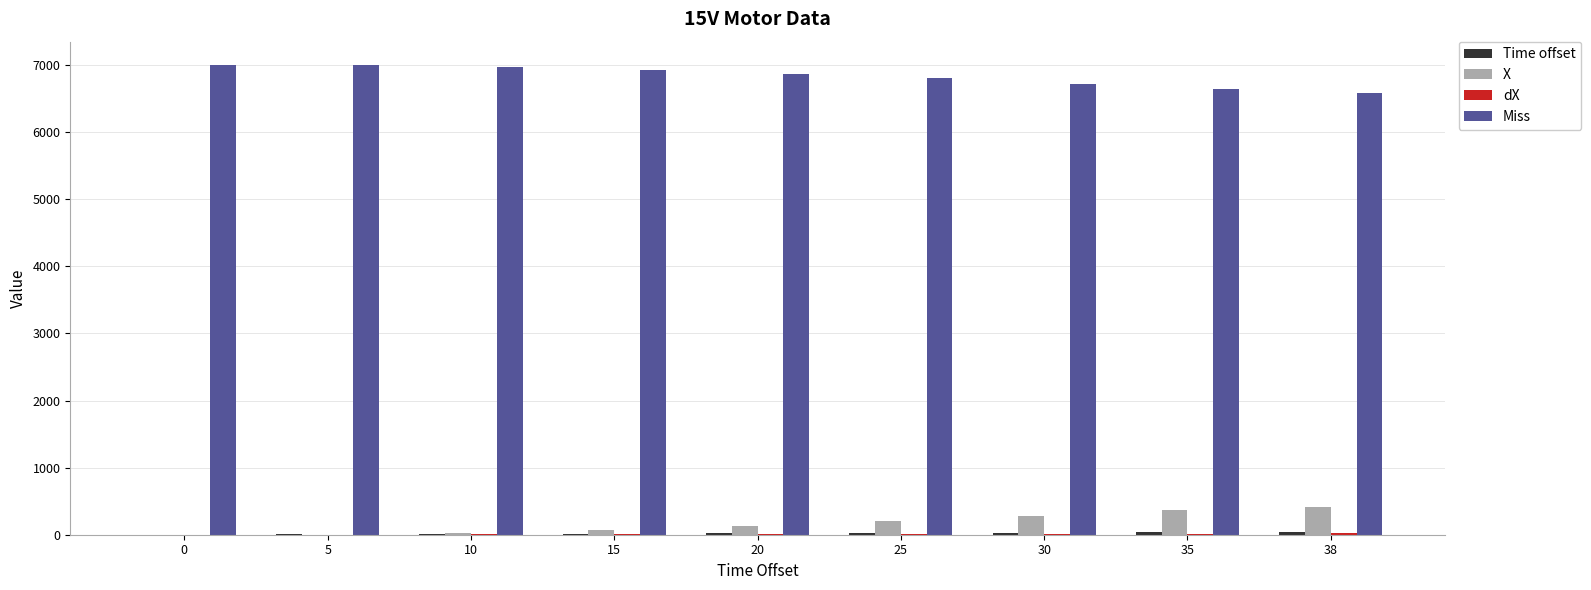

What is the maximum value shown in the chart?

7000